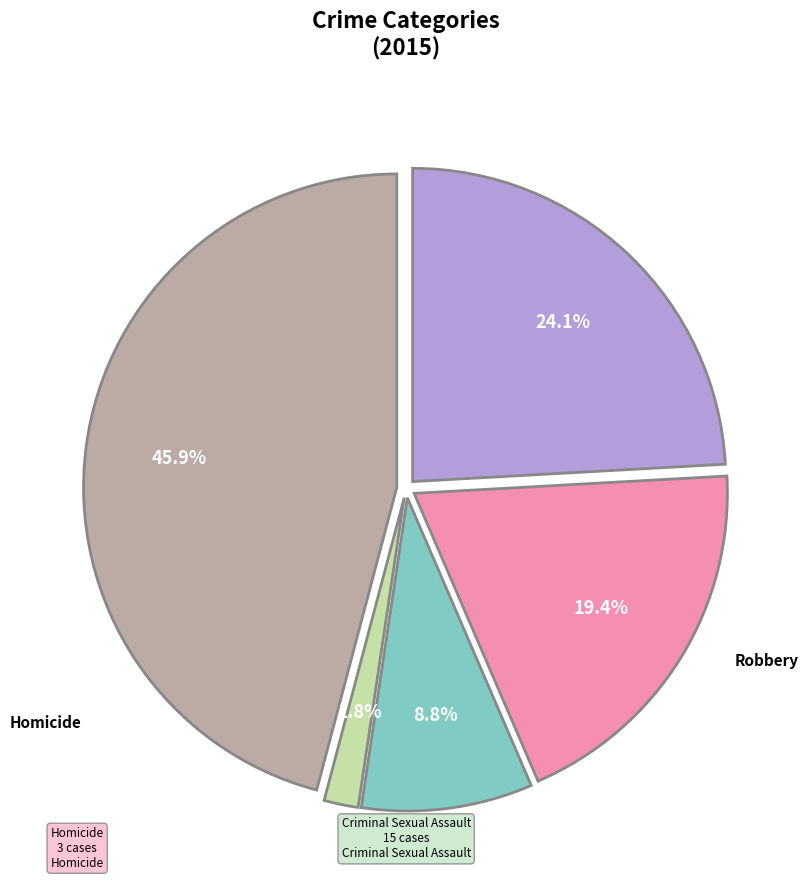

Does any single category account for the majority?

No